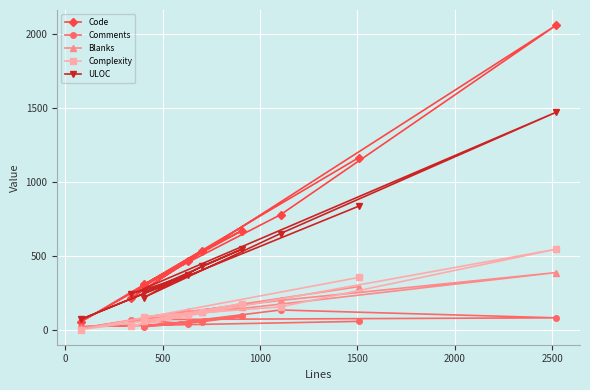

True or false: Blanks and ULOC cross at least once.

False